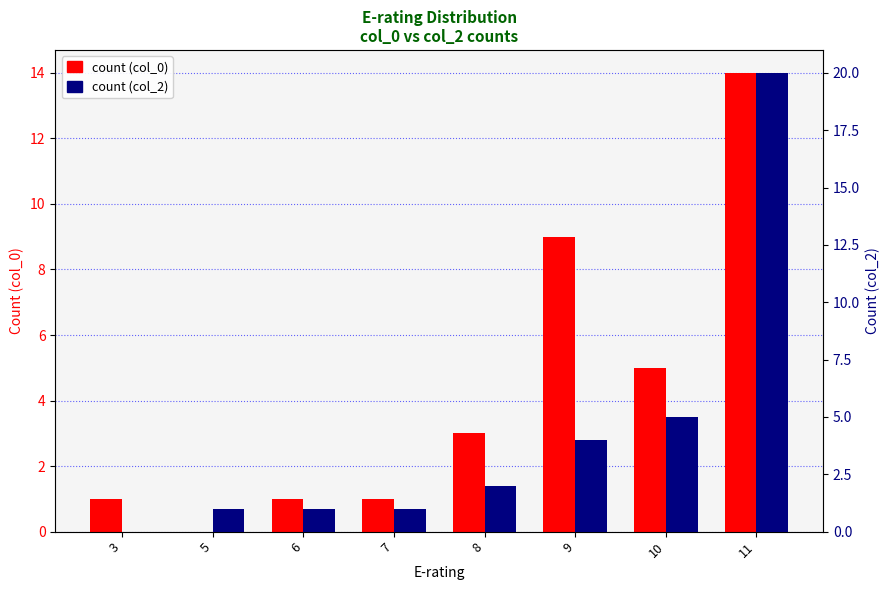

At which label does count (col_2) first exceed 2?

9